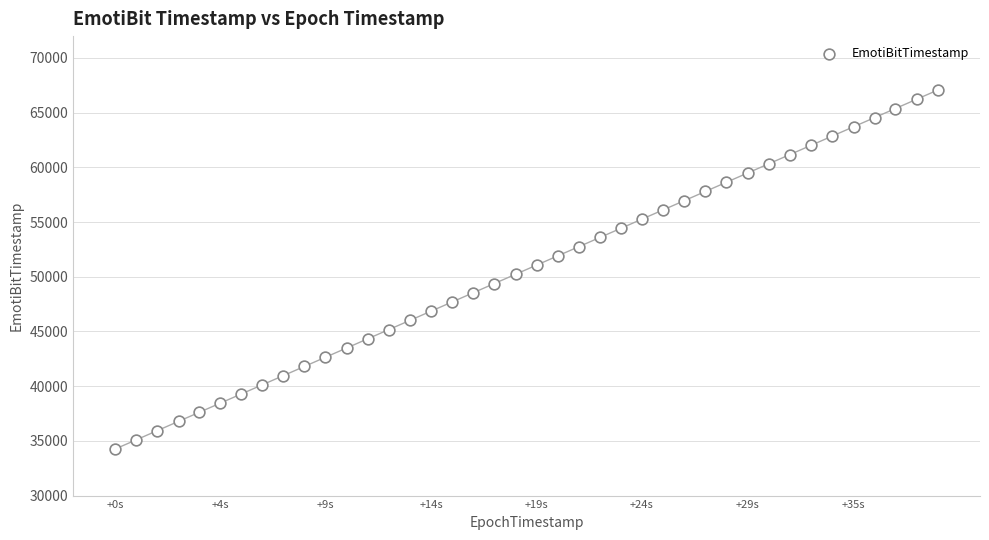

What is the range of Y values (max minus min)?

32810